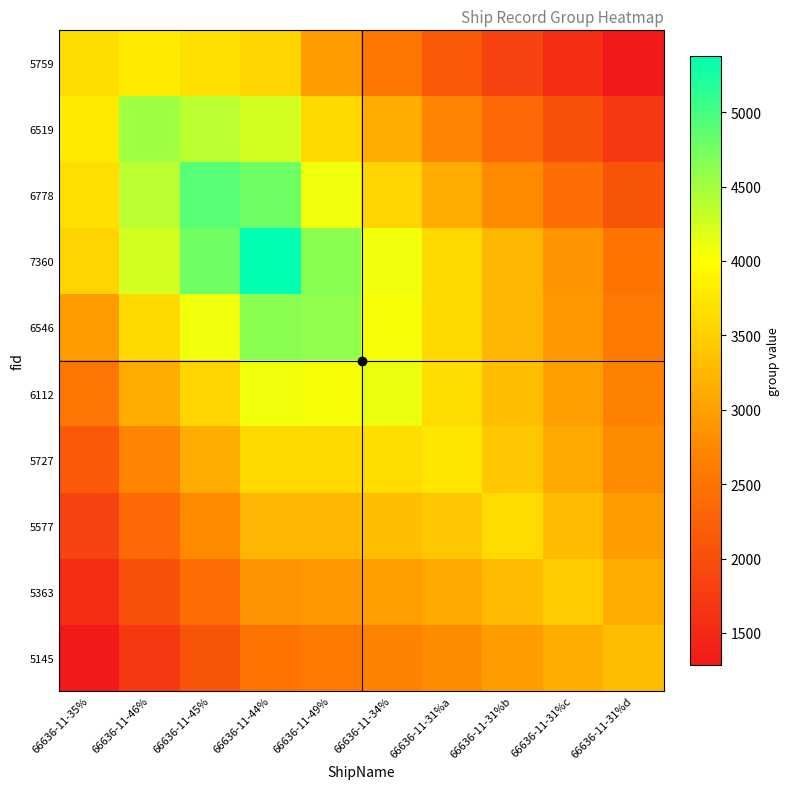

What is the smallest value displayed?

1286